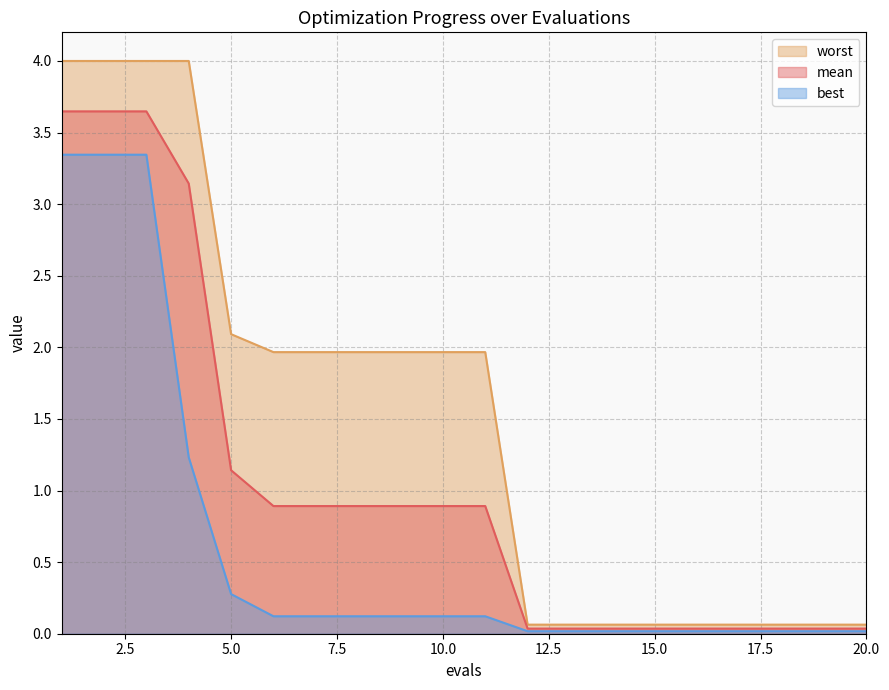

Which series has the largest total across all categories?

worst